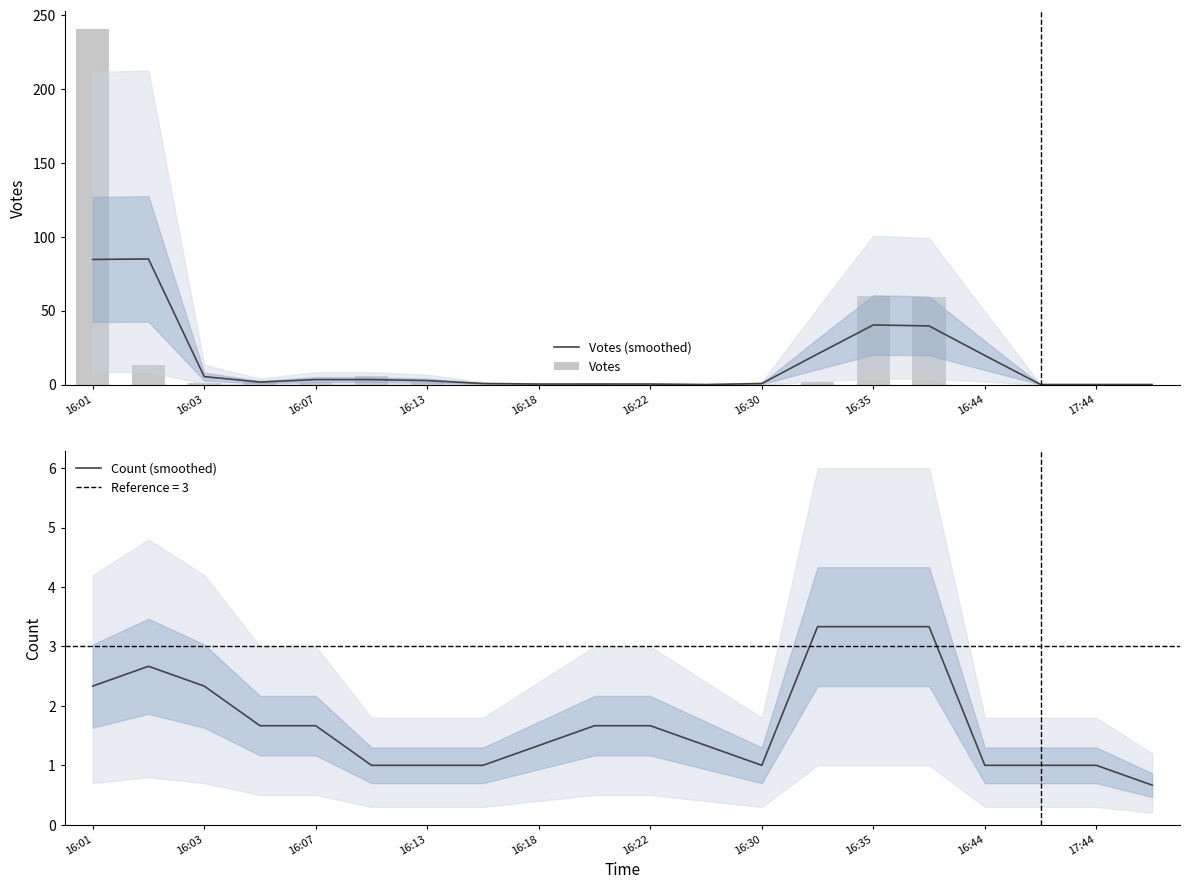

What is the value of the Count (smoothed) bar at the 1st from the left?

2.3